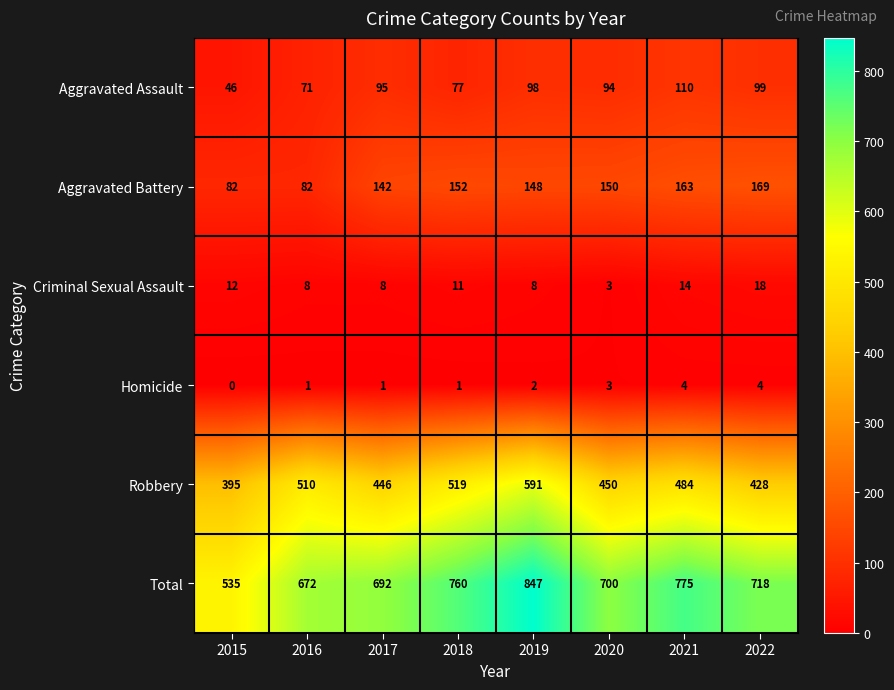

Which series has the largest total across all categories?

Total